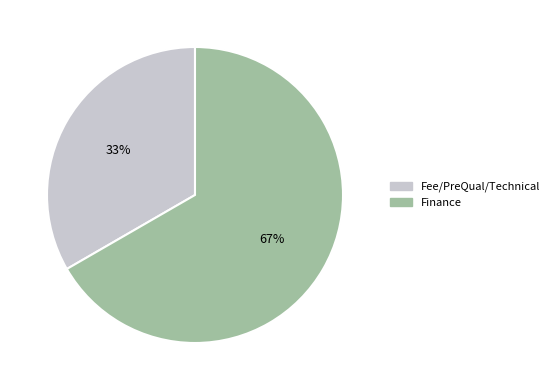

What is the ratio of the value at Finance to the value at Fee/PreQual/Technical?

2.0